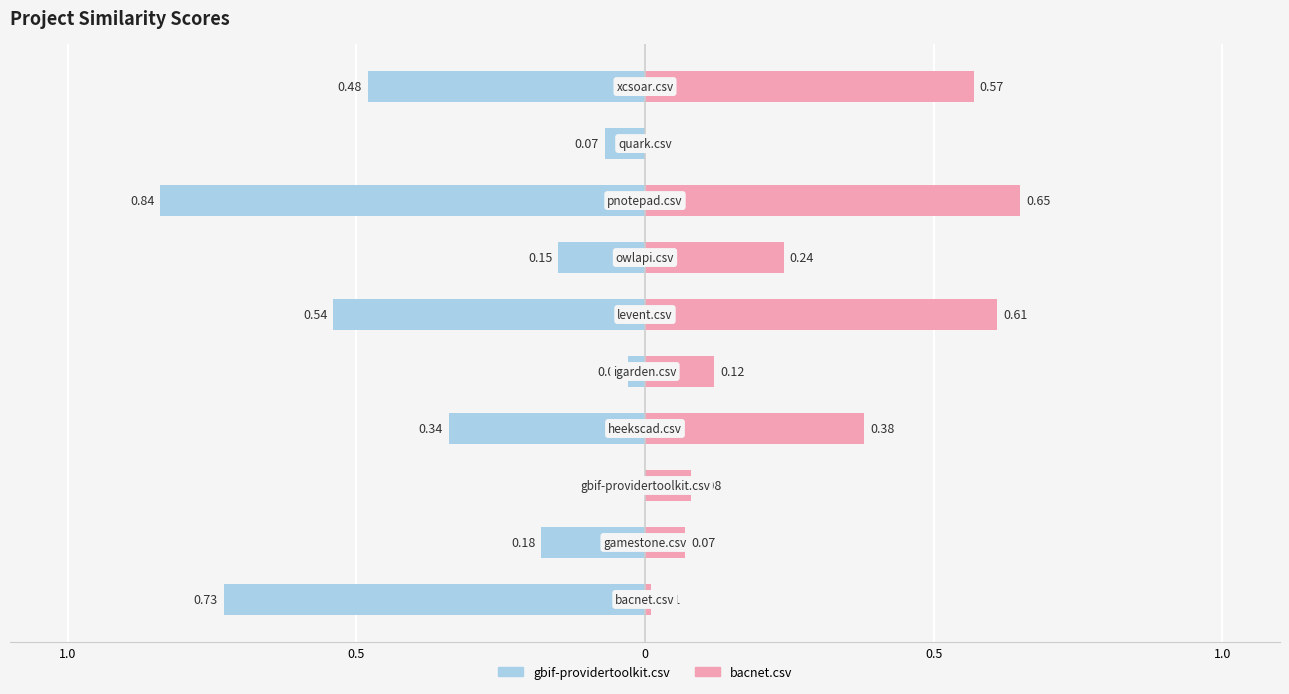

Which series has the largest range (max minus min)?

gbif-providertoolkit.csv